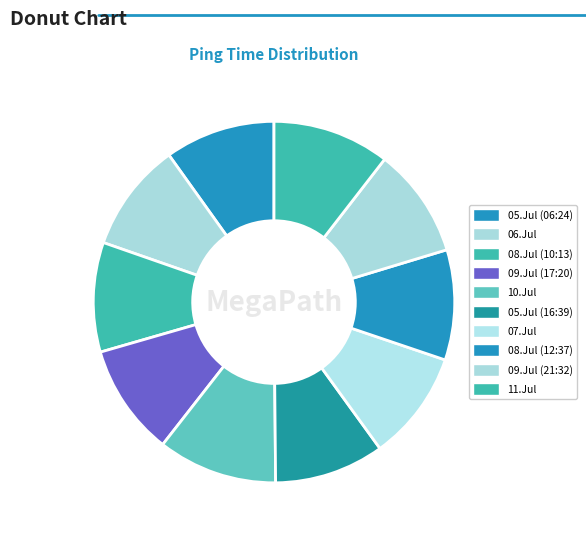

To the nearest percent, what is the average slice percentage?

10%